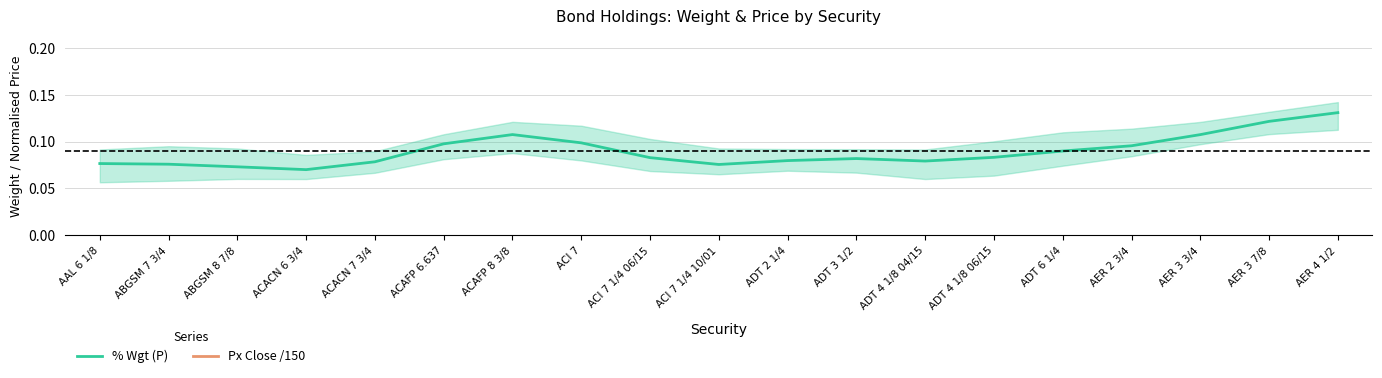

In % Wgt (P), how many points are lower than both neighbors (excluding endpoints)?

3